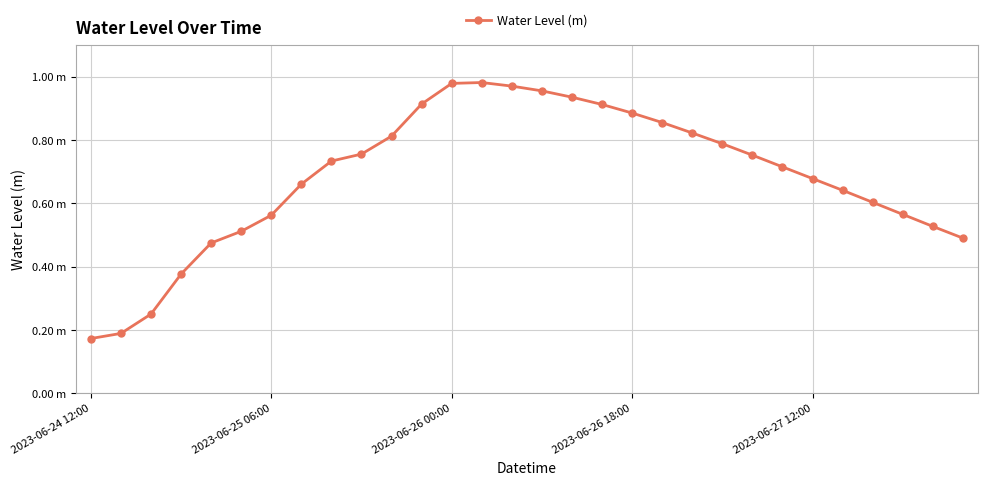

Does the chart have visible grid lines?

Yes